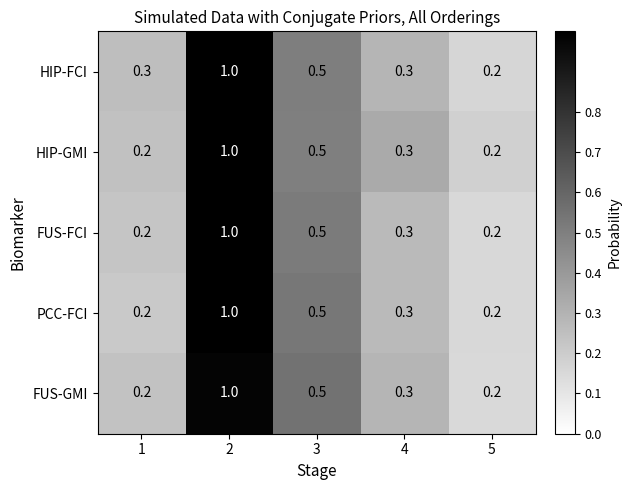

What is the total value across all series at 1?

1.1